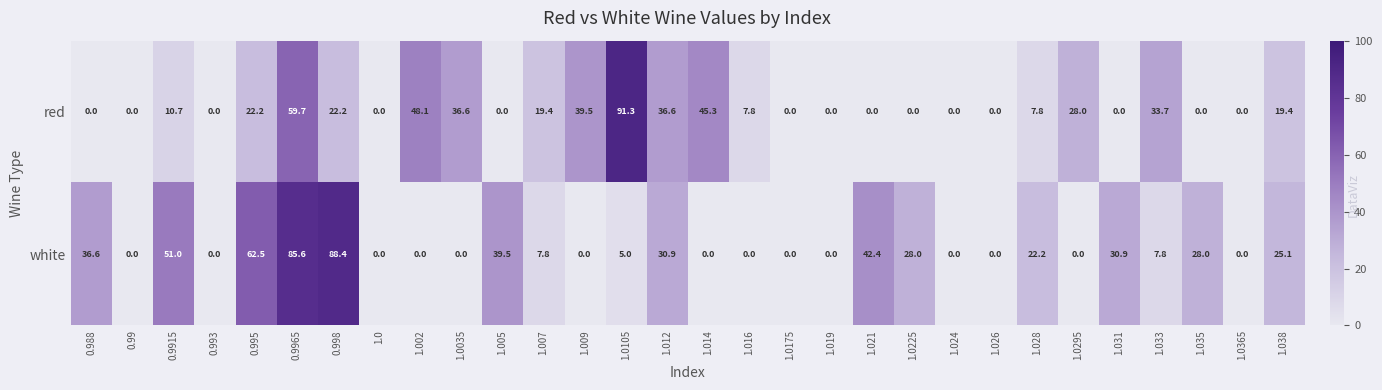

At how many categories does at least one series exceed 2?

22